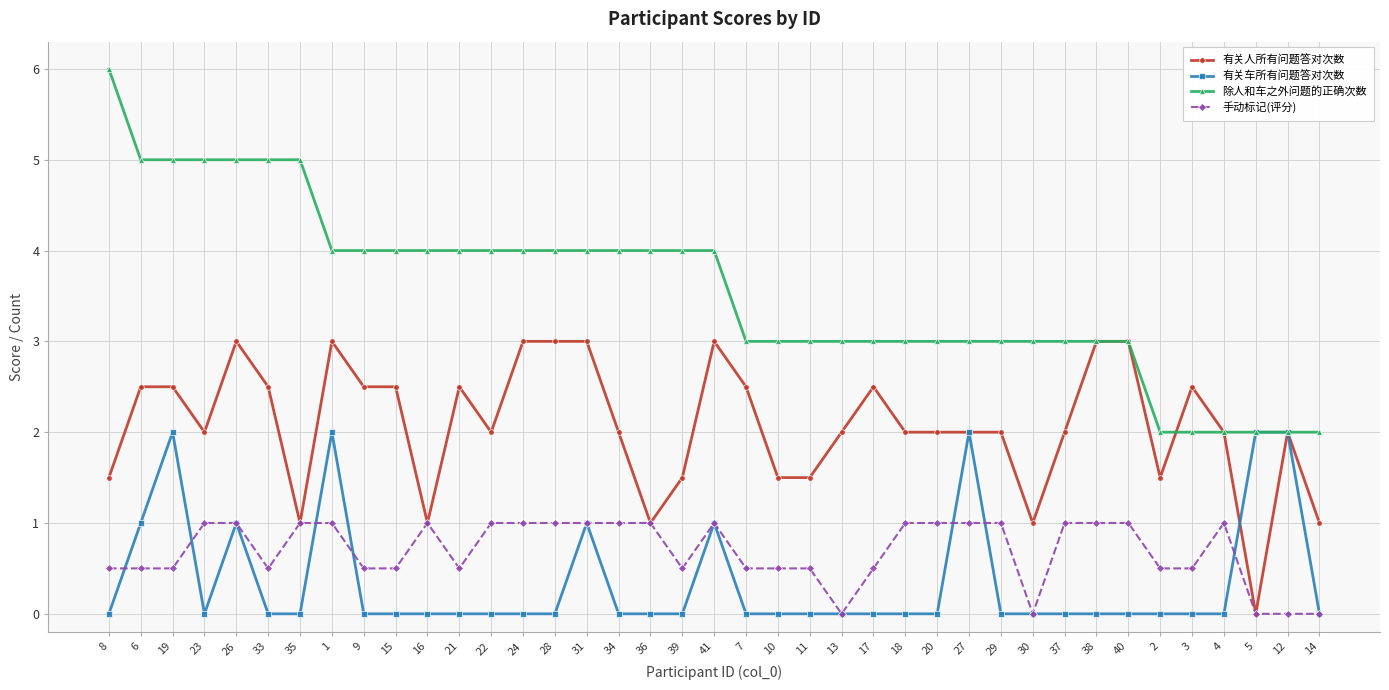

True or false: 手动标记(评分) and 除人和车之外问题的正确次数 intersect in this chart.

False